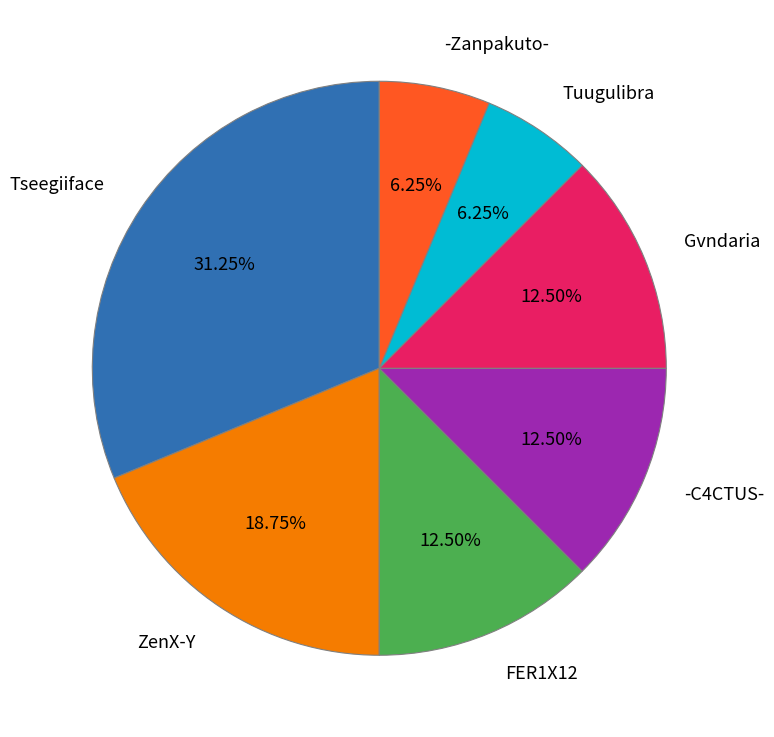

Is there any slice that represents more than half of the pie?

No